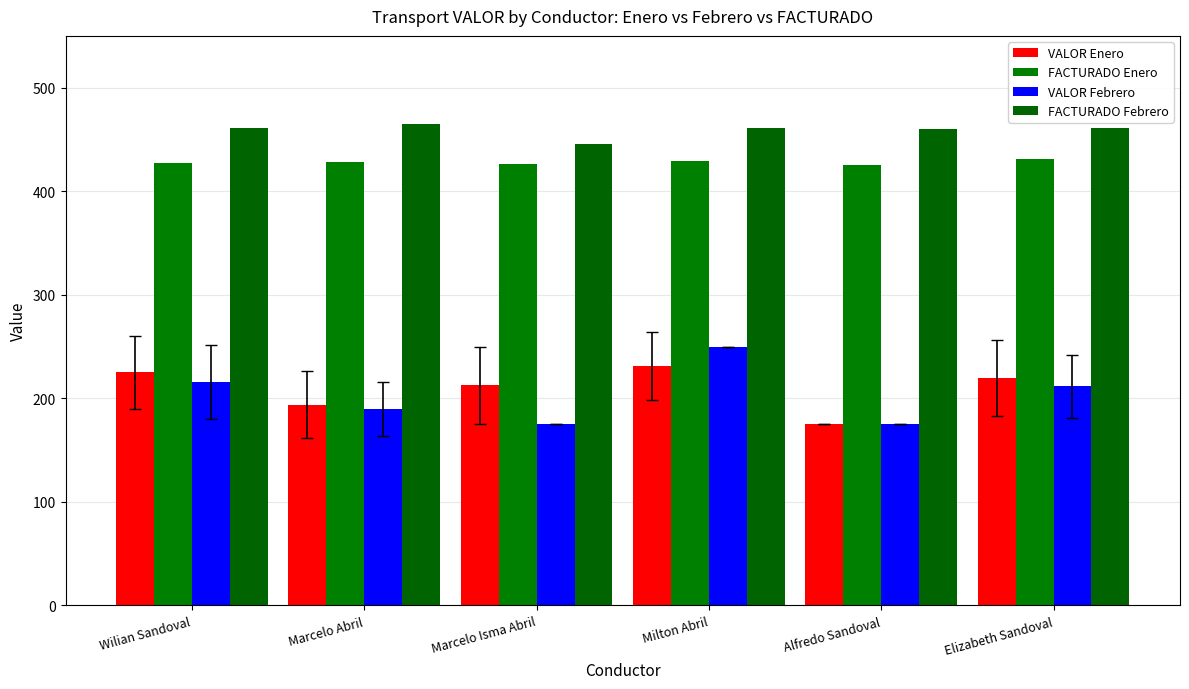

Where does the FACTURADO Enero series first go above 428?

Marcelo Abril